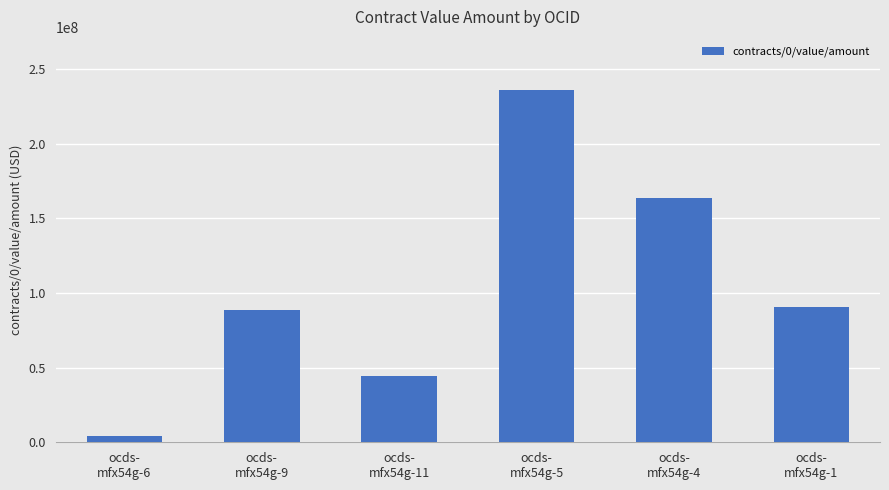

Where is the data nearest to the value 120179370?

ocds-
mfx54g-1